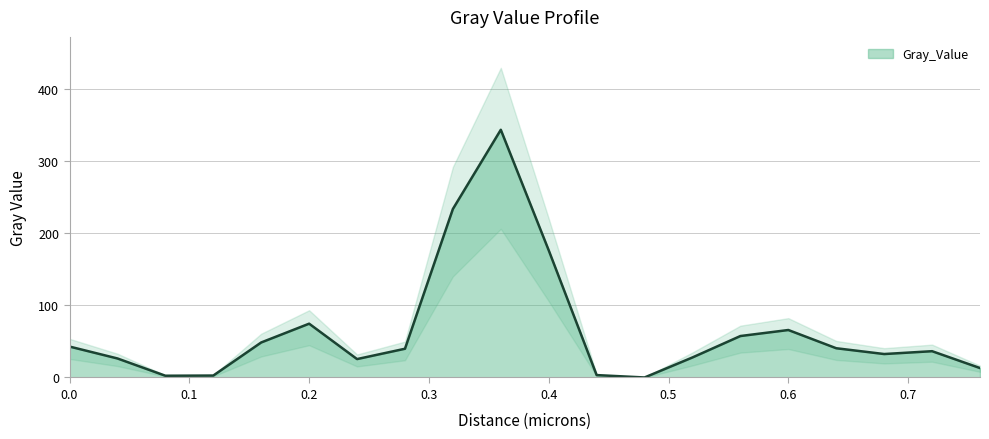

Rank the categories by value from highest to lowest.

0.36, 0.32, 0.4, 0.2, 0.6, 0.56, 0.16, 0.0, 0.64, 0.28, 0.72, 0.68, 0.52, 0.04, 0.24, 0.76, 0.44, 0.12, 0.08, 0.48